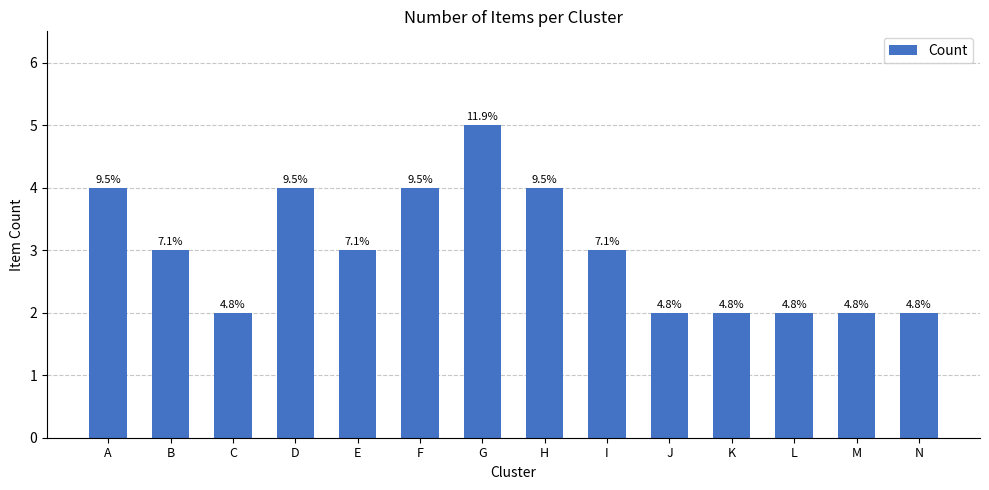

The chart shows a value of 4 at A. True or false?

True